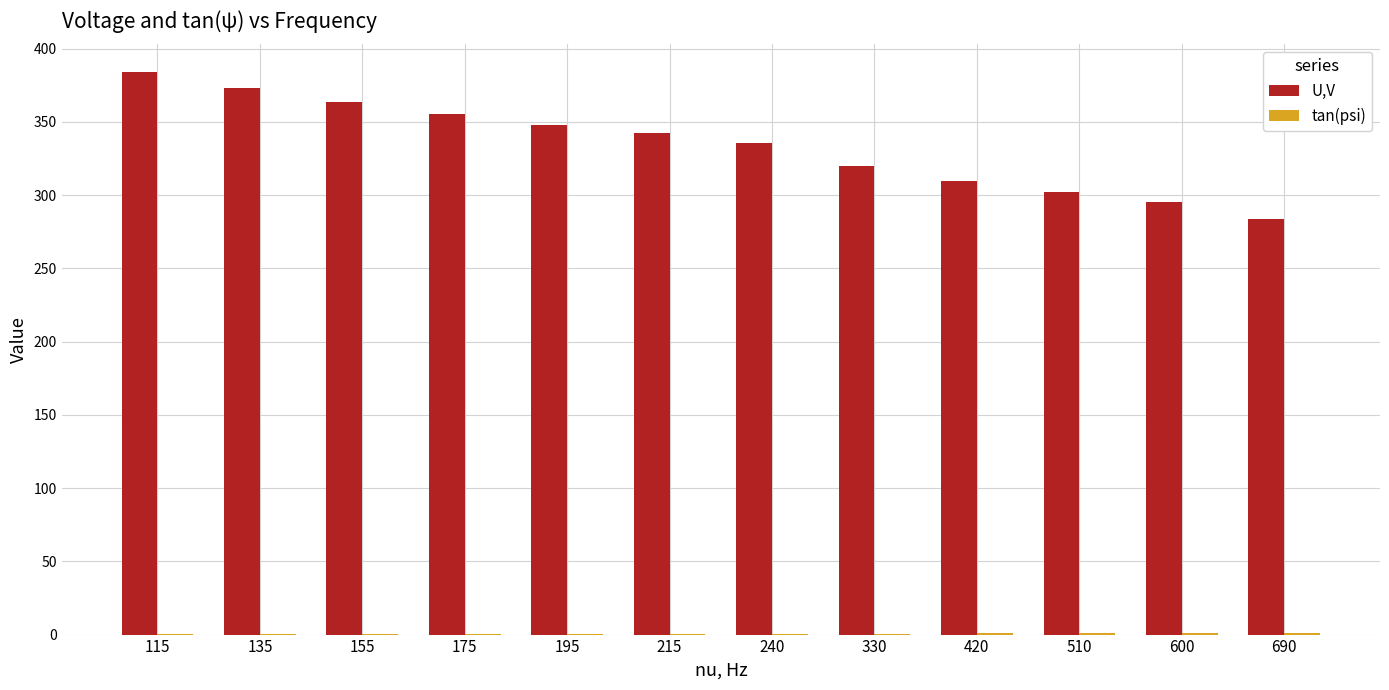

Which series has the largest total across all categories?

U,V